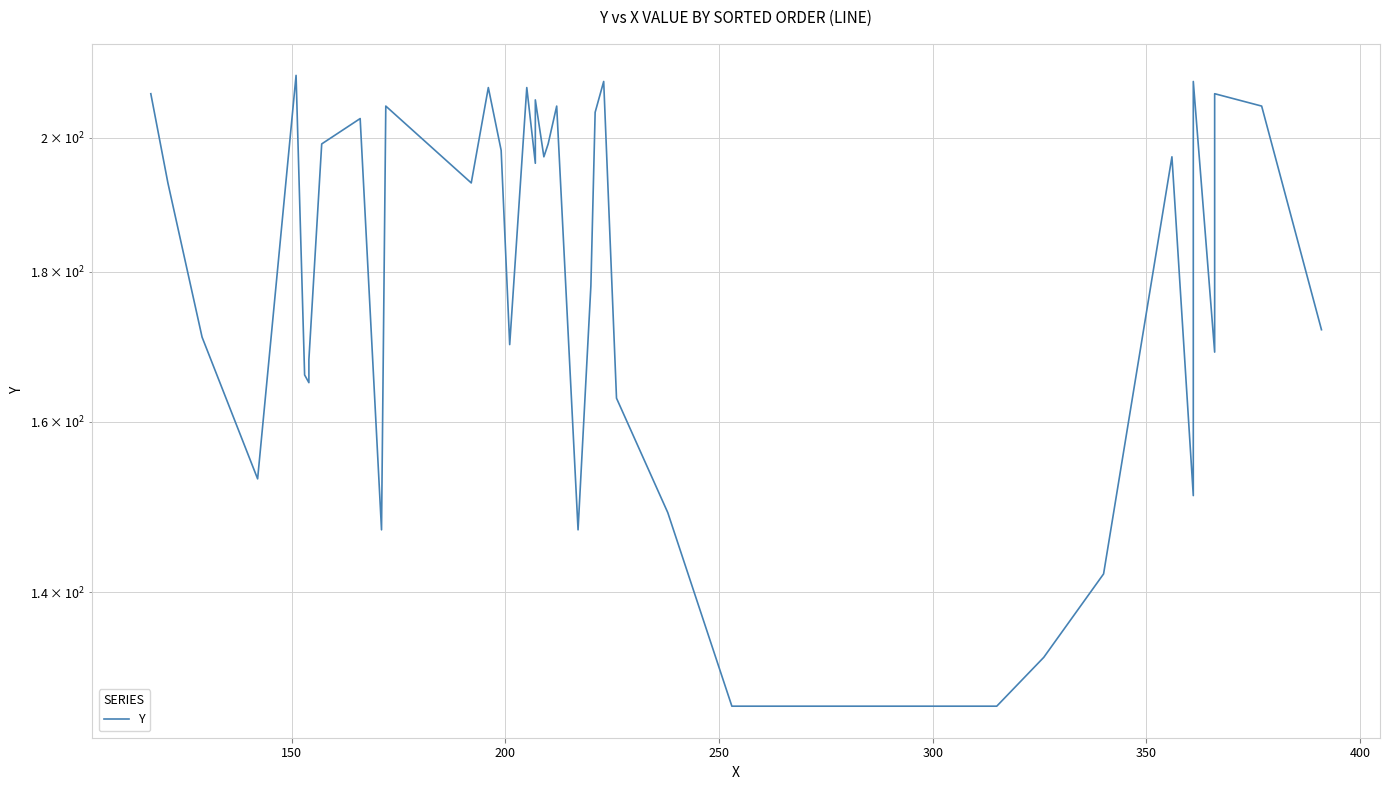

The chart shows a value of 166 at 350. True or false?

True